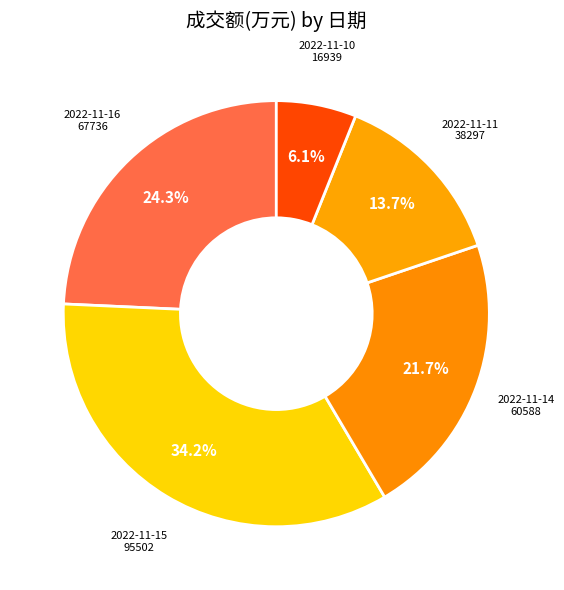

To the nearest percent, what portion does 2022-11-15 represent?

34%